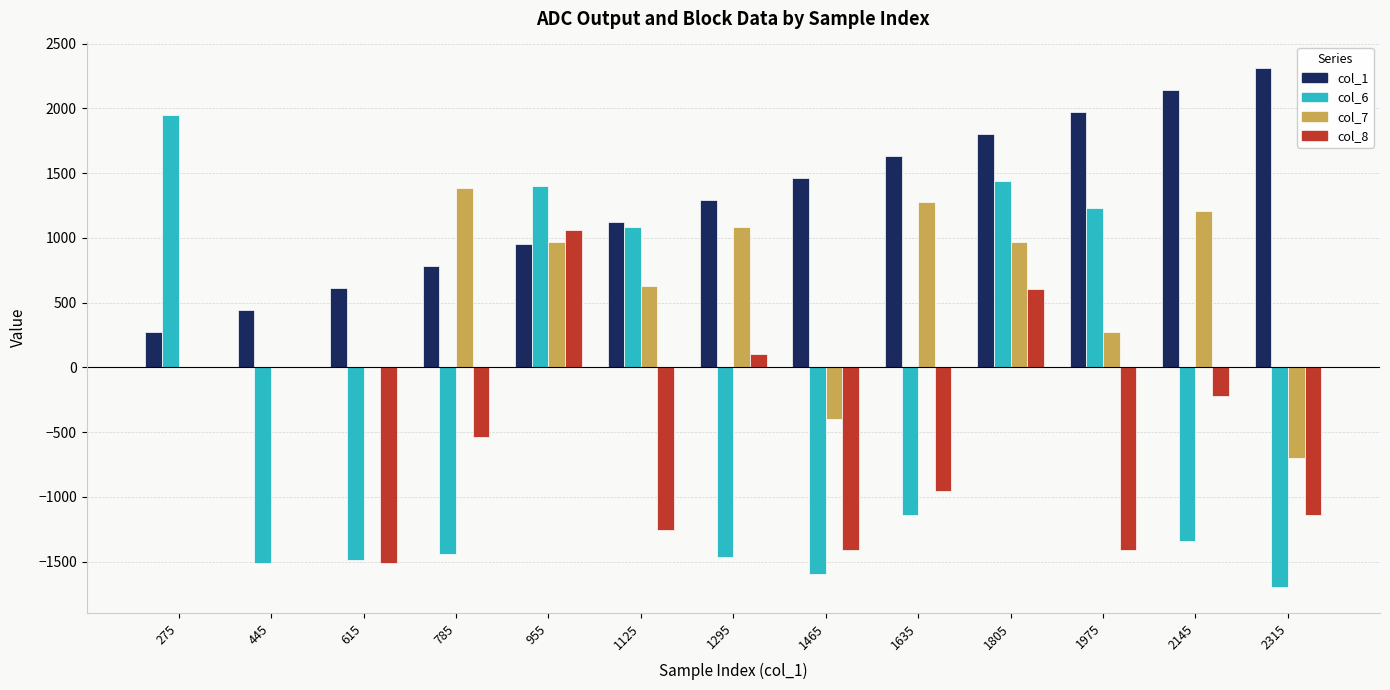

Is it true that col_1 equals 512 at 785?

False